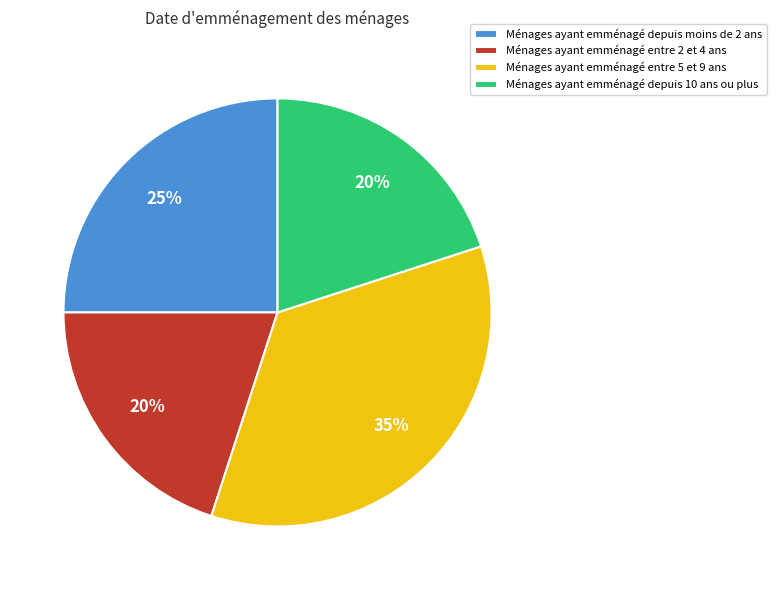

Which has a higher value, Ménages ayant emménagé depuis 10 ans ou plus or Ménages ayant emménagé entre 5 et 9 ans?

Ménages ayant emménagé entre 5 et 9 ans